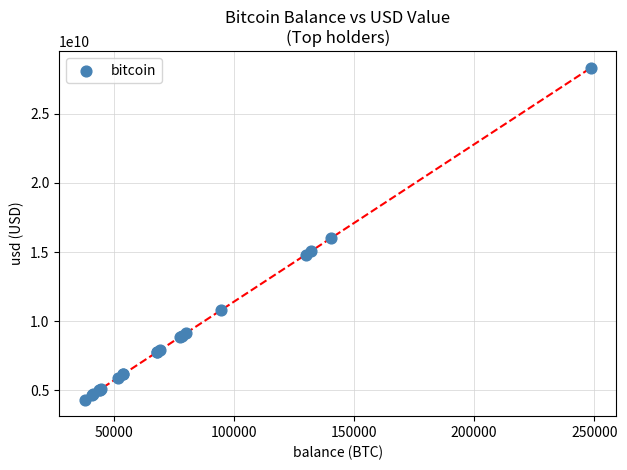

What Y value in the scatter plot is closest to 16329326756?

16022999764.4